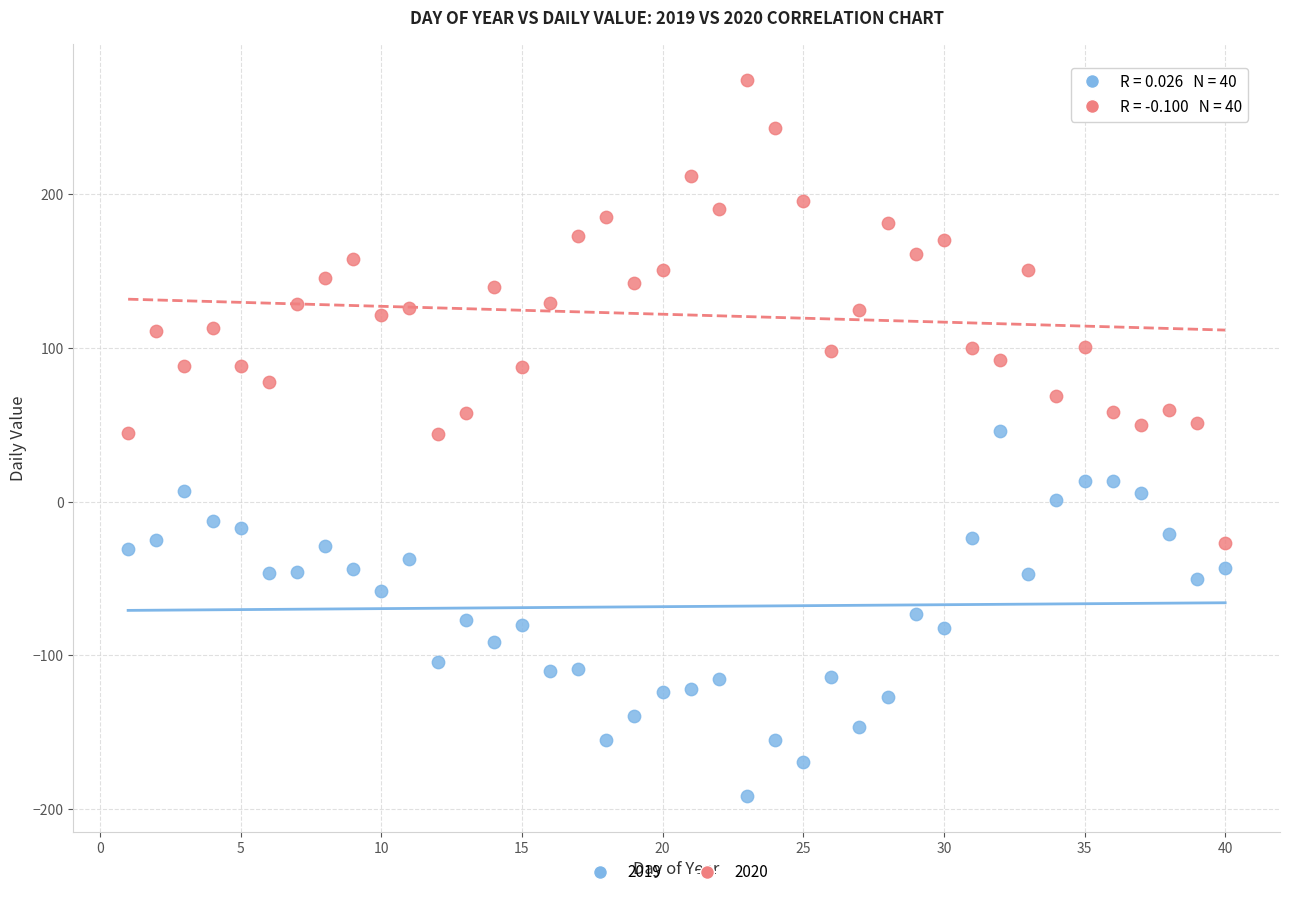

Which series has the largest Y range (max minus min)?

2020